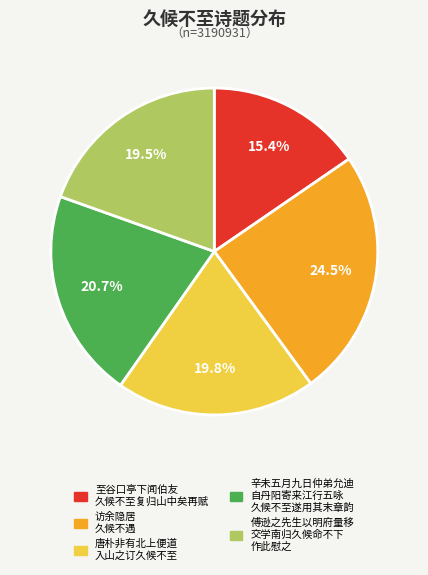

Does any single category account for the majority?

No